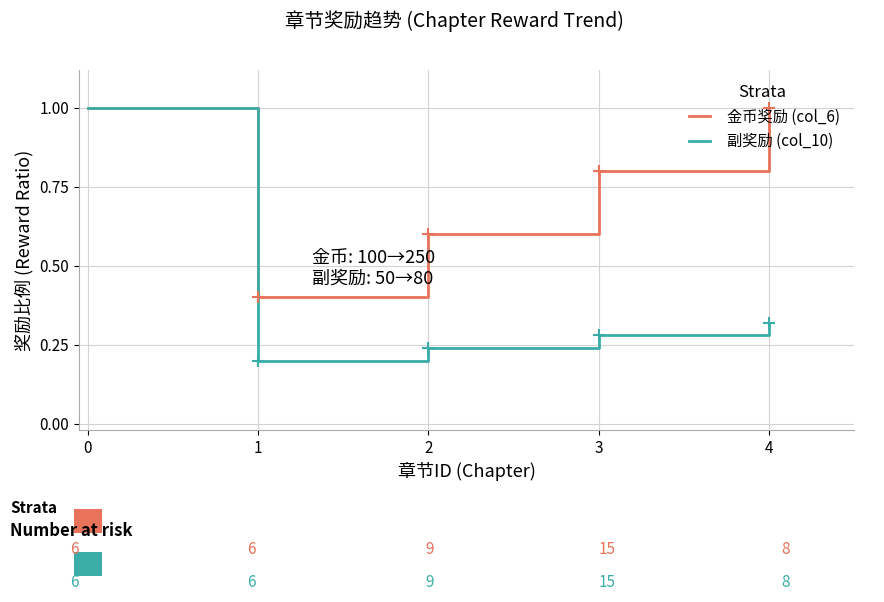

Count the number of data series in this chart.

2